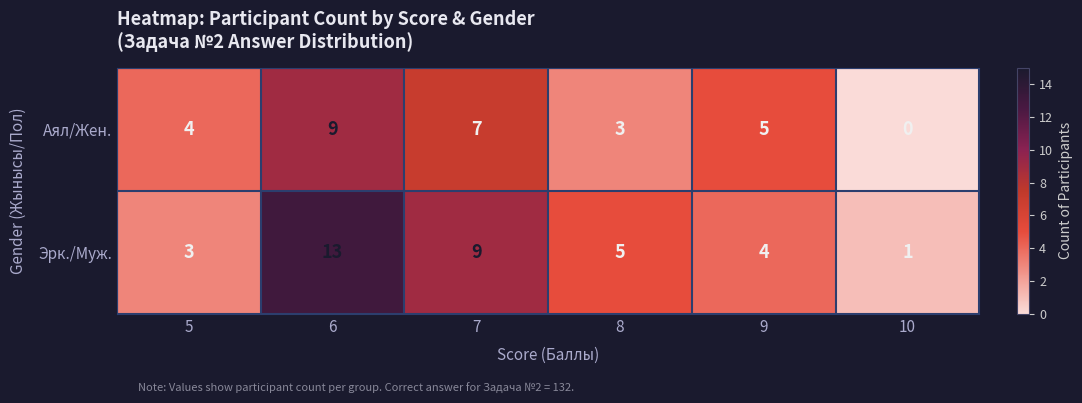

Which series has the widest spread of values?

Эрк./Муж.